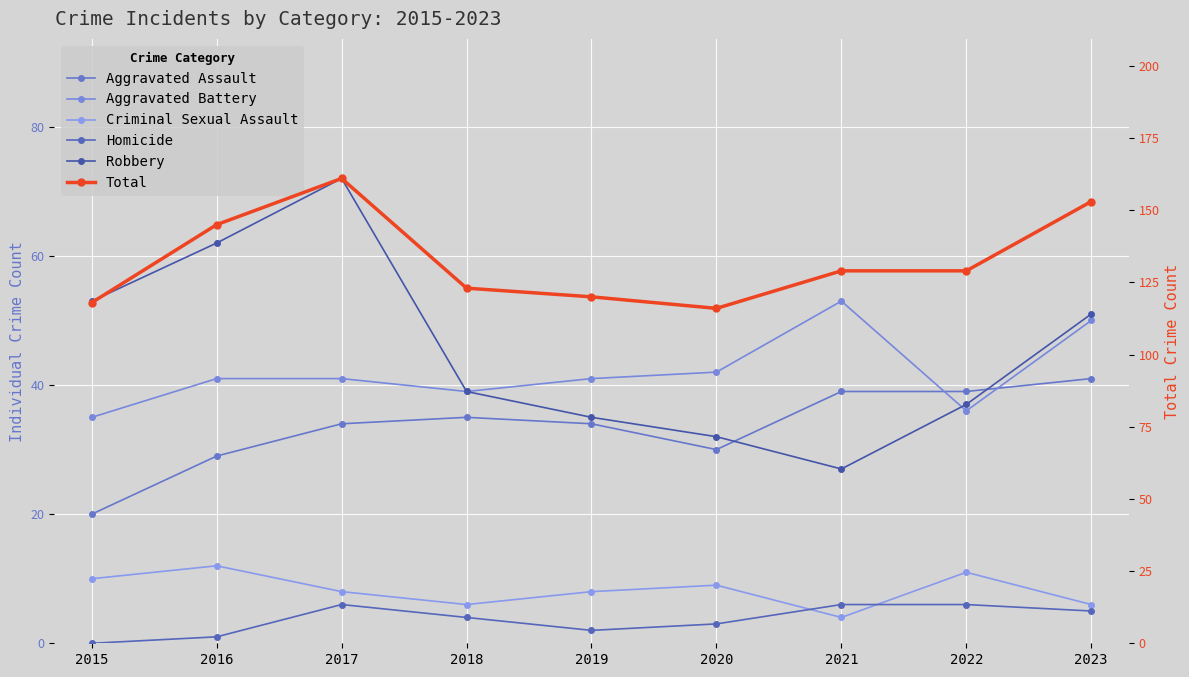

At which category does the chart reach its minimum across all series?

2015